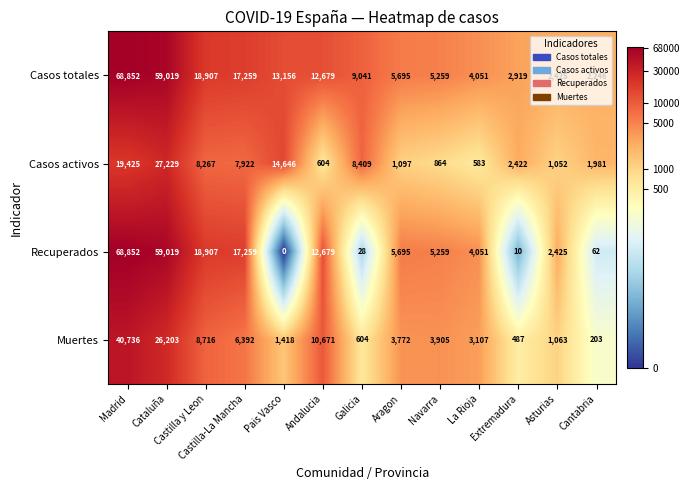

Which series has the largest total across all categories?

Casos totales